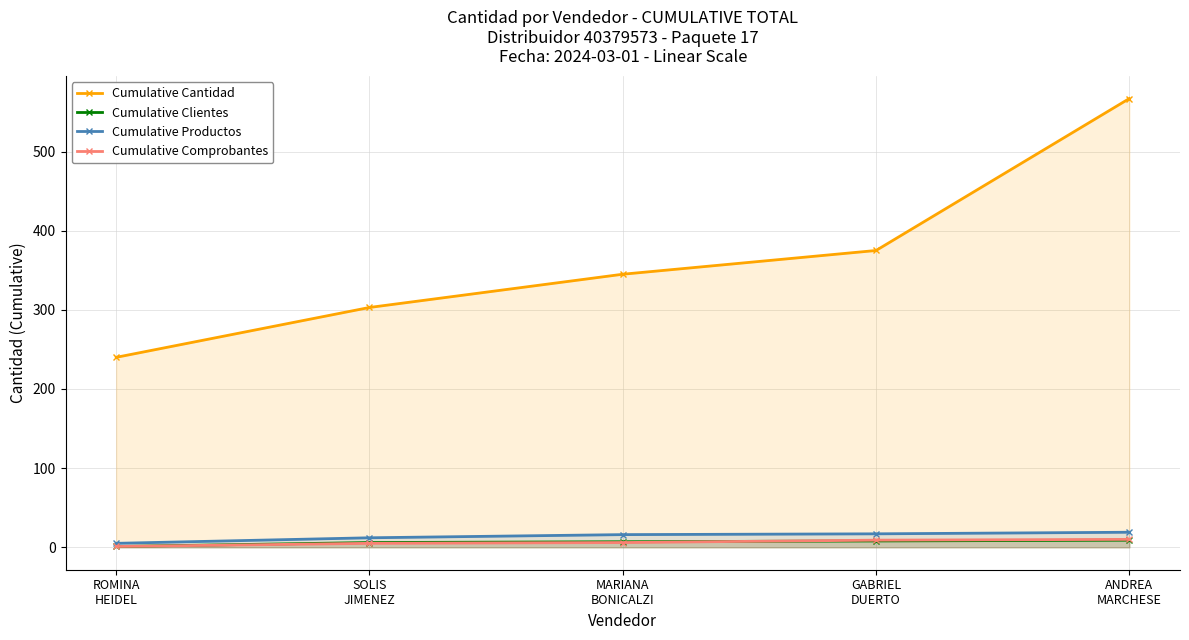

Reading right to left, what are all the values shown in this chart?

Cumulative Cantidad: 567	375	345	303	240
Cumulative Clientes: 9	8	7	6	1
Cumulative Productos: 19	17	16	12	5
Cumulative Comprobantes: 10	9	6	5	1